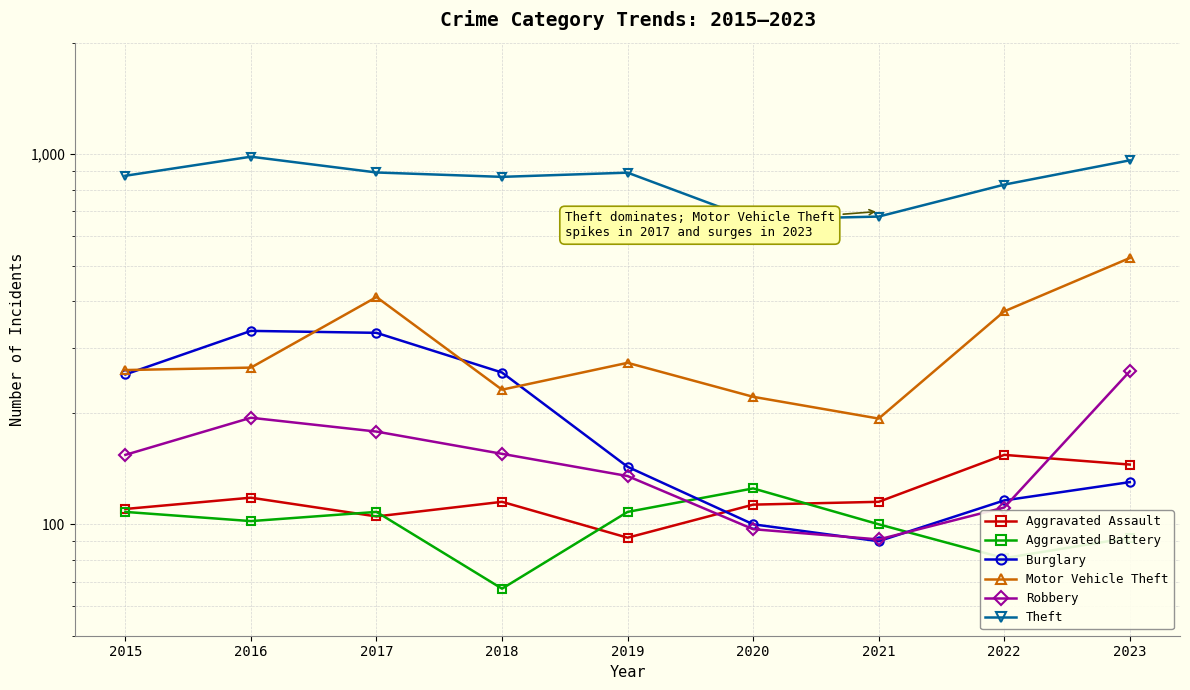

Does the chart display data point markers on the line(s)?

Yes